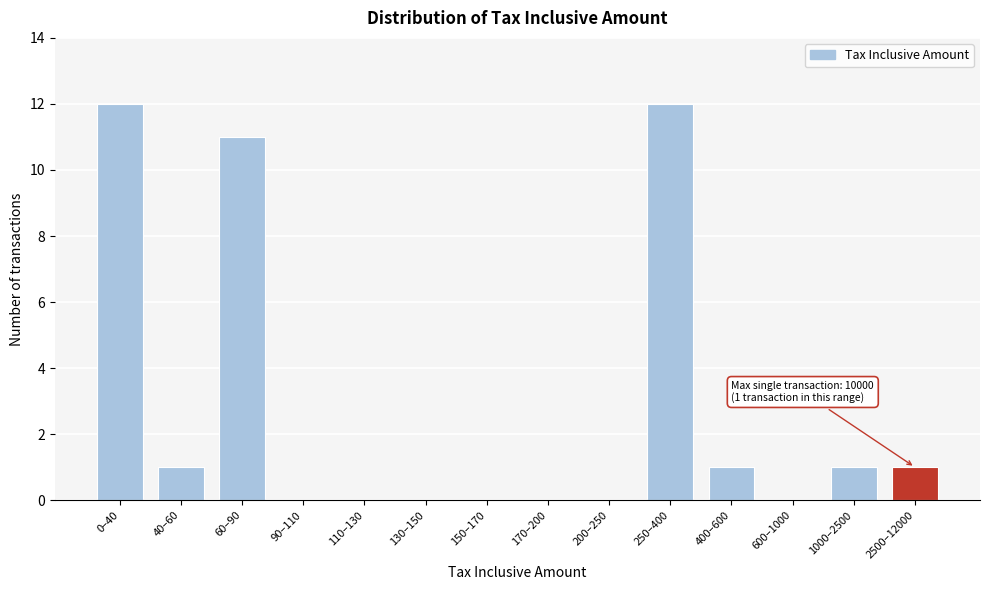

Reading left to right, what are all the values shown in this chart?

0–40=12	40–60=1	60–90=11	90–110=0	110–130=0	130–150=0	150–170=0	170–200=0	200–250=0	250–400=12	400–600=1	600–1000=0	1000–2500=1	2500–12000=1